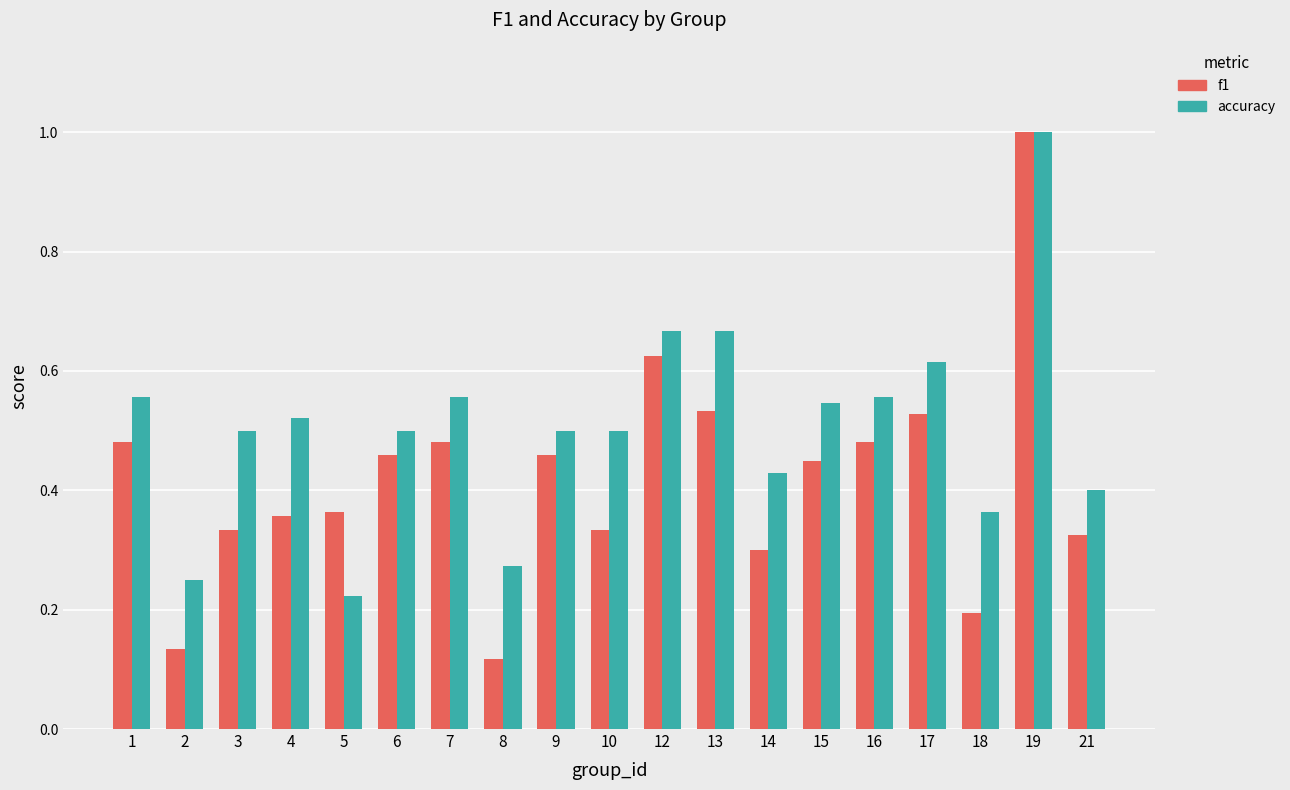

What is the sum of the f1 values at 12 and 13?

1.2